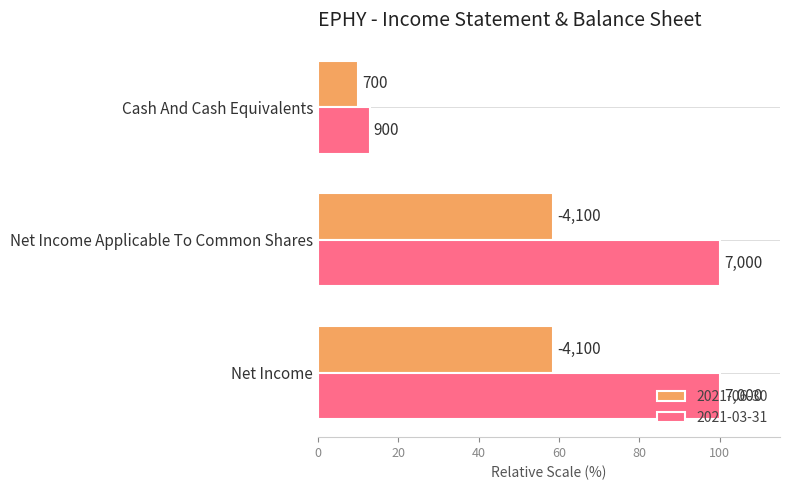

What are all the series names shown in the legend?

2021-06-30, 2021-03-31